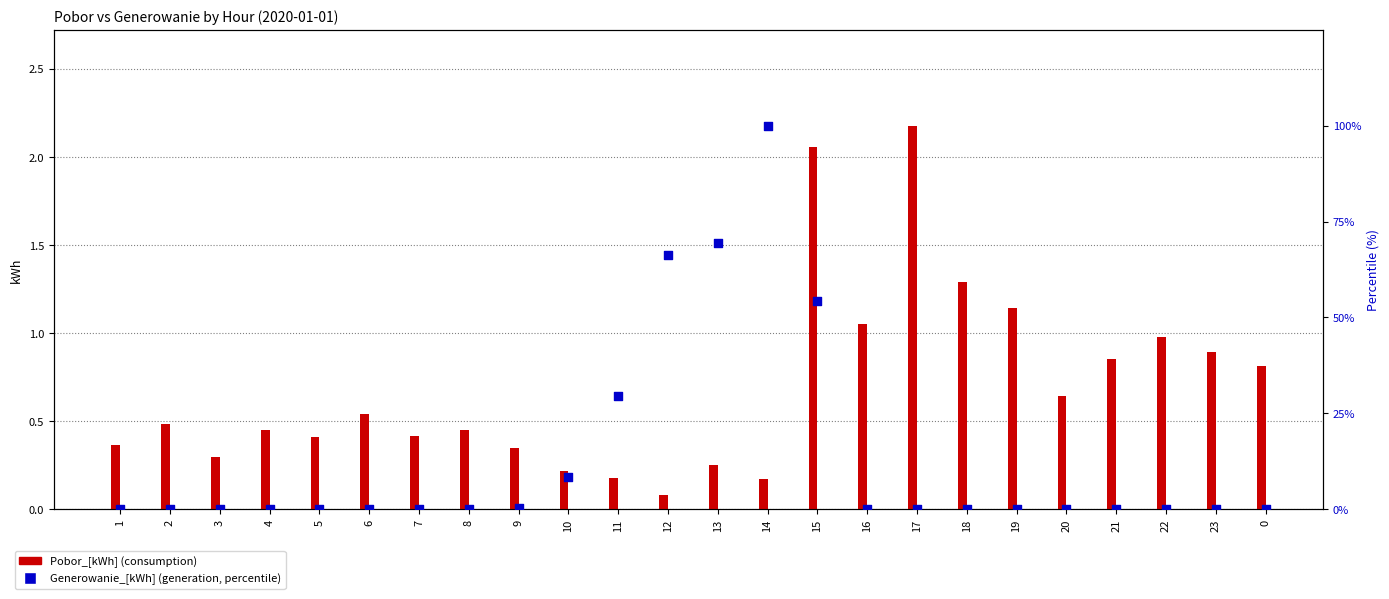

What are all the series names shown in the legend?

Pobor_[kWh], Generowanie_[kWh]